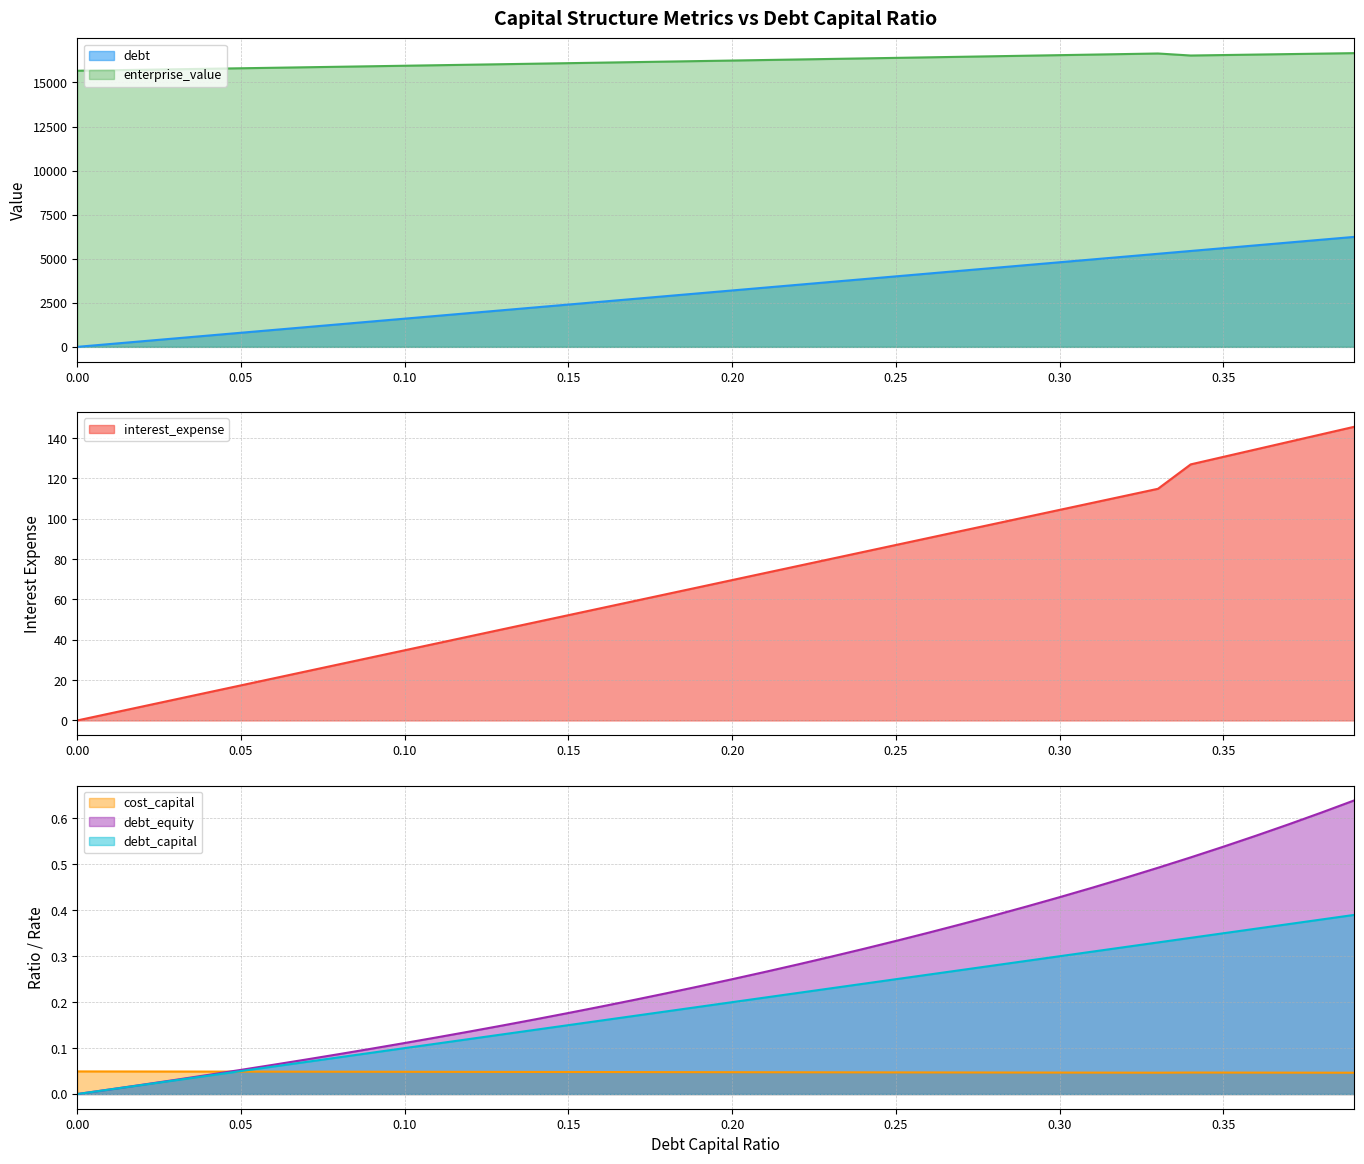

Which series has the largest total across all categories?

enterprise_value